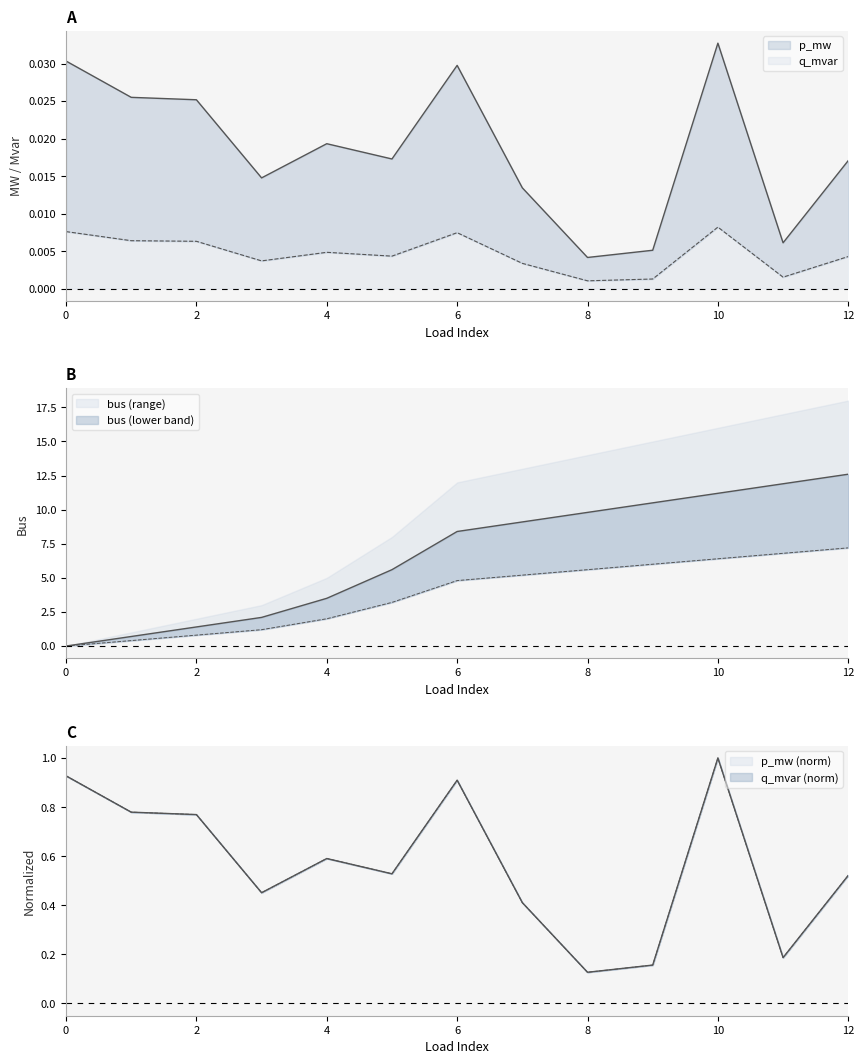

The p_mw series shows 0.0 at 10. True or false?

False